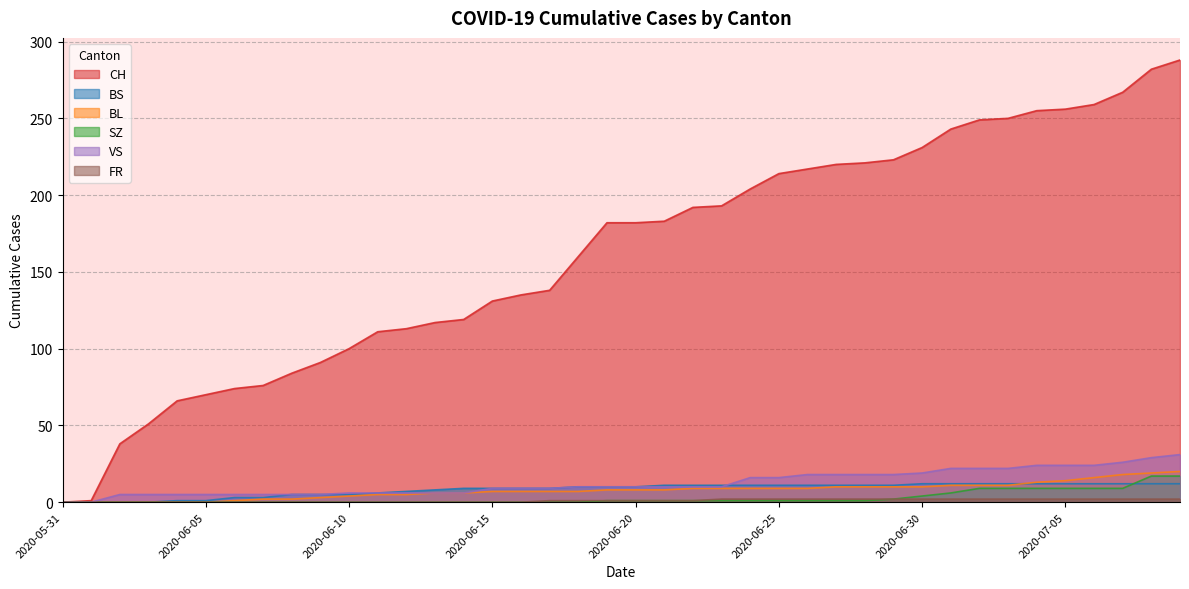

What are all the series names shown in the legend?

CH, BS, BL, SZ, VS, FR